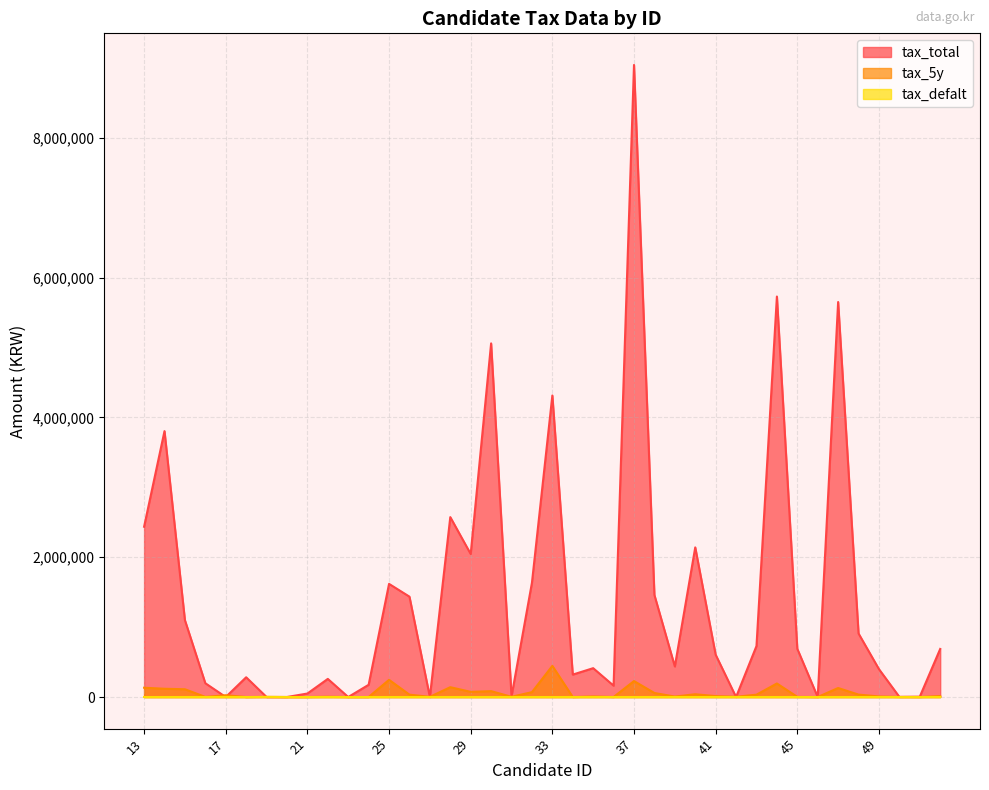

True or false: tax_defalt has a value of -1050 at 37.

False